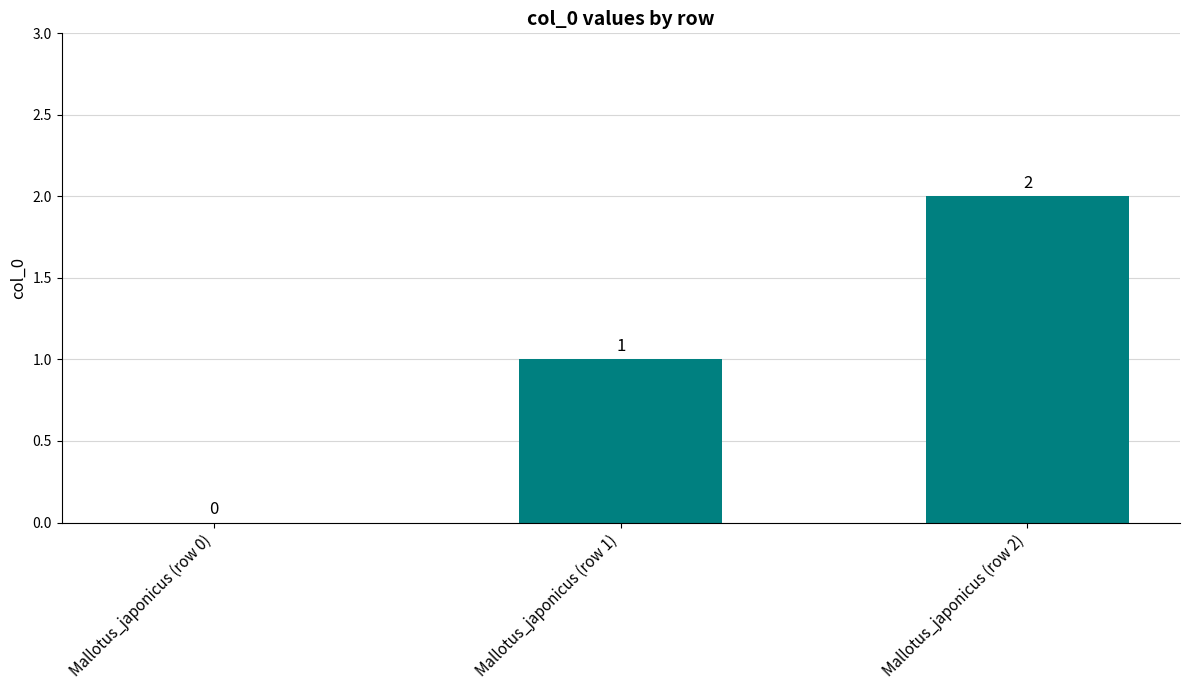

Reading left to right, transcribe all the data shown in this chart.

0	1	2